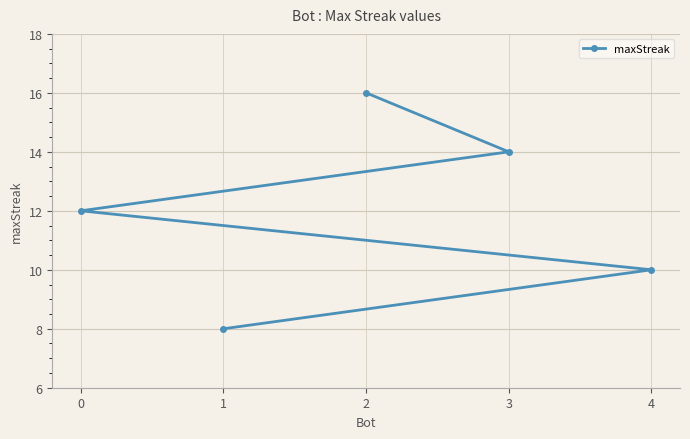

What is the difference between the second highest and second lowest values?

4